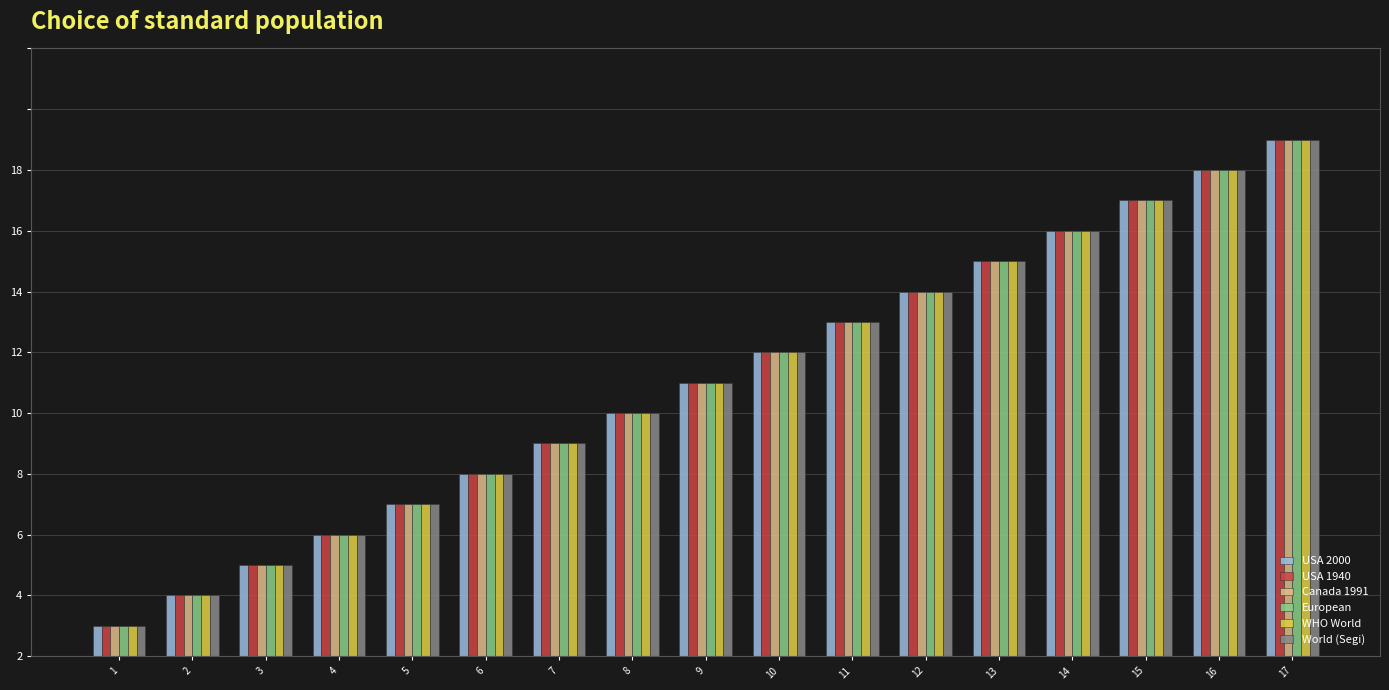

Does the chart contain any negative values?

No